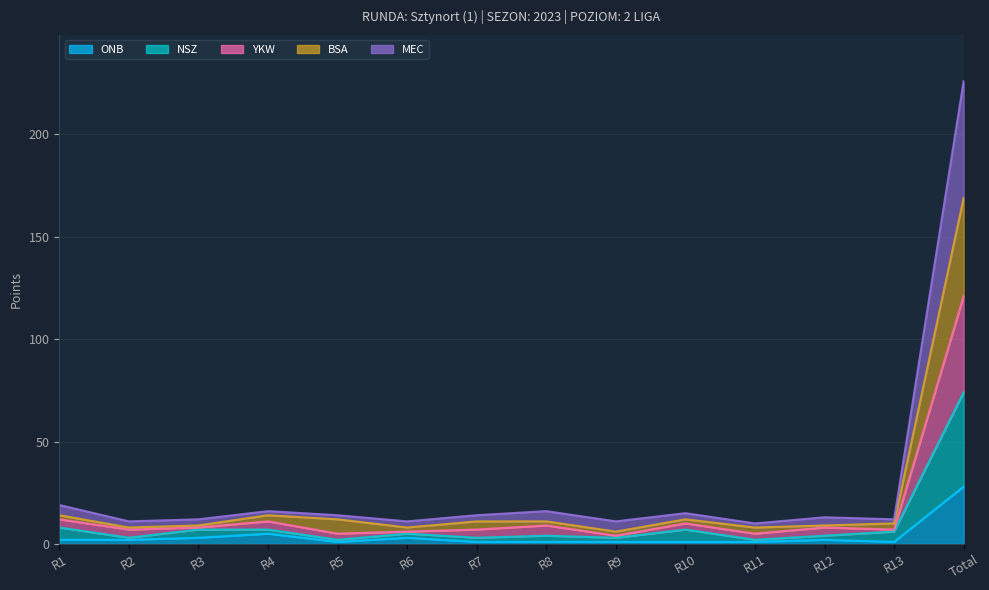

What is the label of the 12th point from the right?

R3